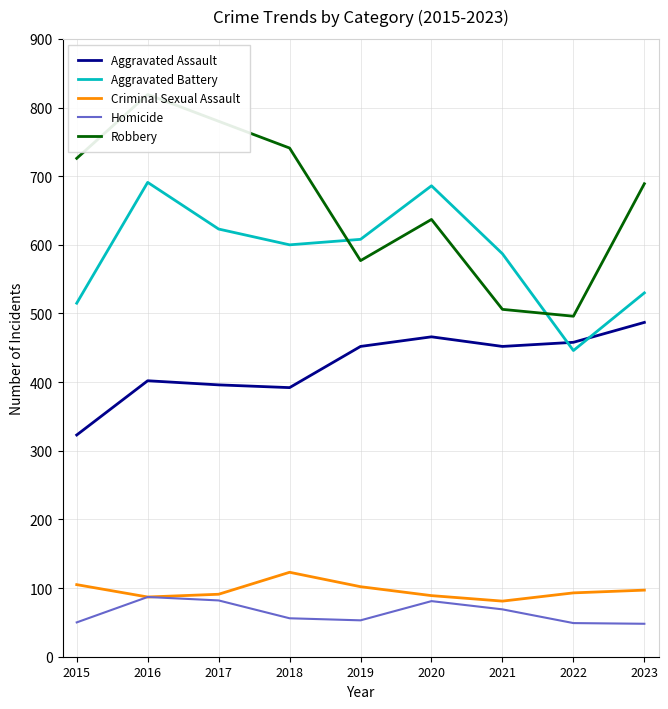

Reading left to right, list all the values displayed in this chart.

Aggravated Assault: 2015=323	2016=402	2017=396	2018=392	2019=452	2020=466	2021=452	2022=458	2023=487
Aggravated Battery: 2015=515	2016=691	2017=623	2018=600	2019=608	2020=686	2021=587	2022=446	2023=530
Criminal Sexual Assault: 2015=105	2016=87	2017=91	2018=123	2019=102	2020=89	2021=81	2022=93	2023=97
Homicide: 2015=50	2016=87	2017=82	2018=56	2019=53	2020=81	2021=69	2022=49	2023=48
Robbery: 2015=726	2016=819	2017=780	2018=741	2019=577	2020=637	2021=506	2022=496	2023=689